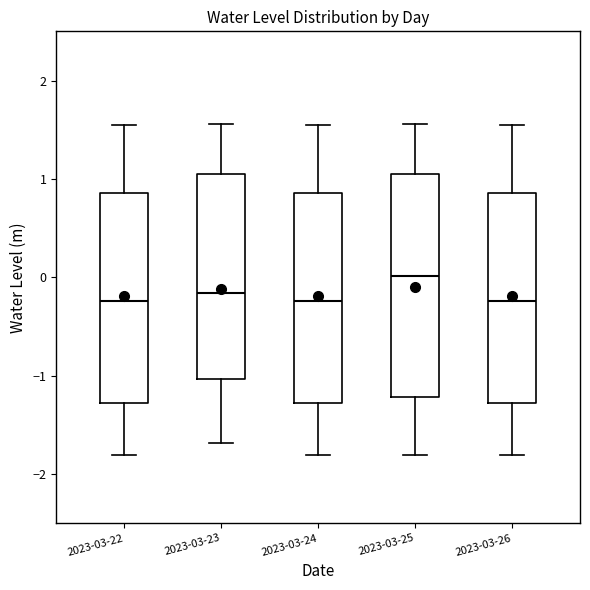

Reading left to right, transcribe this box plot: for each box, give where its median line is, the range the box spans, and where its two whiskers end, as read against the y-axis. The values are not printed on the chart, so give them approximately, as read against the axis.

2023-03-22: median -0.2, box -1.3 to 0.9, whiskers -1.8 to 1.5
2023-03-23: median -0.2, box -1.0 to 1.1, whiskers -1.7 to 1.6
2023-03-24: median -0.2, box -1.3 to 0.9, whiskers -1.8 to 1.5
2023-03-25: median 0.0, box -1.2 to 1.1, whiskers -1.8 to 1.6
2023-03-26: median -0.2, box -1.3 to 0.9, whiskers -1.8 to 1.5